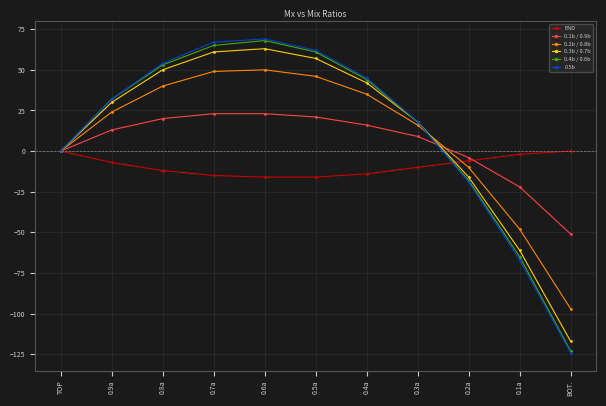

How many categories are shown in the chart?

11